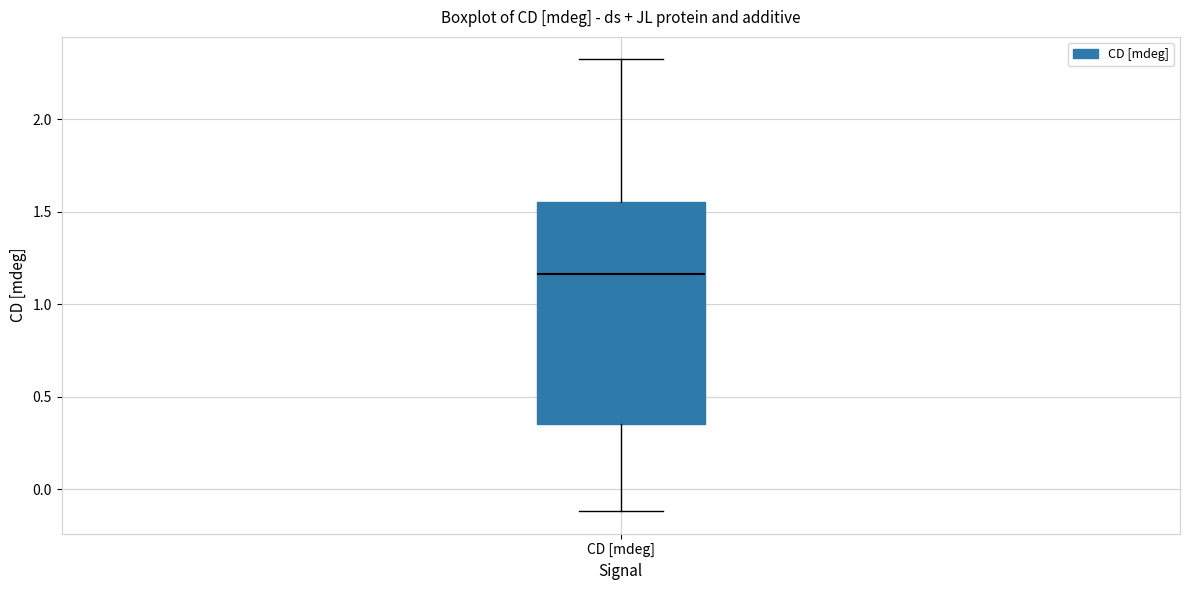

Read this box plot against the y-axis: the position of the median line, the range covered by the box, and the ends of both whiskers. The values are not printed on the chart, so give them approximately, as read against the axis.

median 1.15, box 0.35 to 1.55, whiskers -0.10 to 2.30